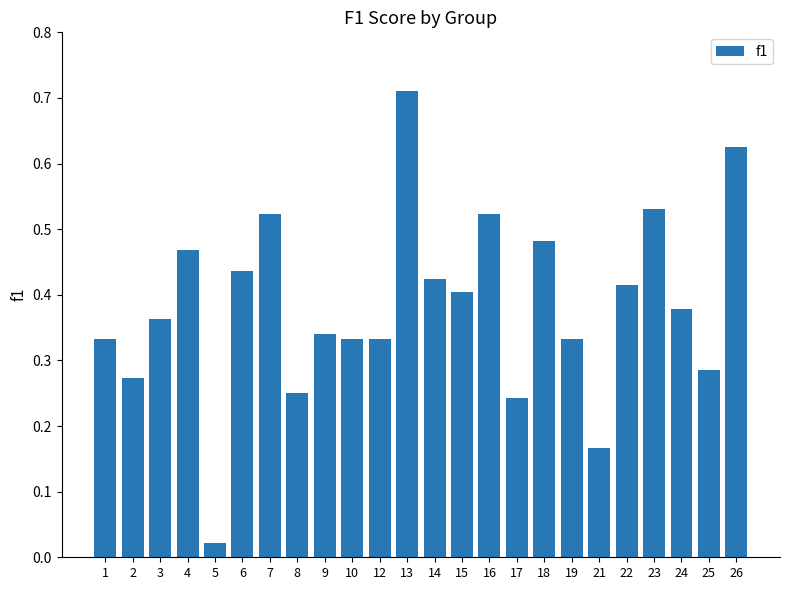

How many data points does each series have?

24